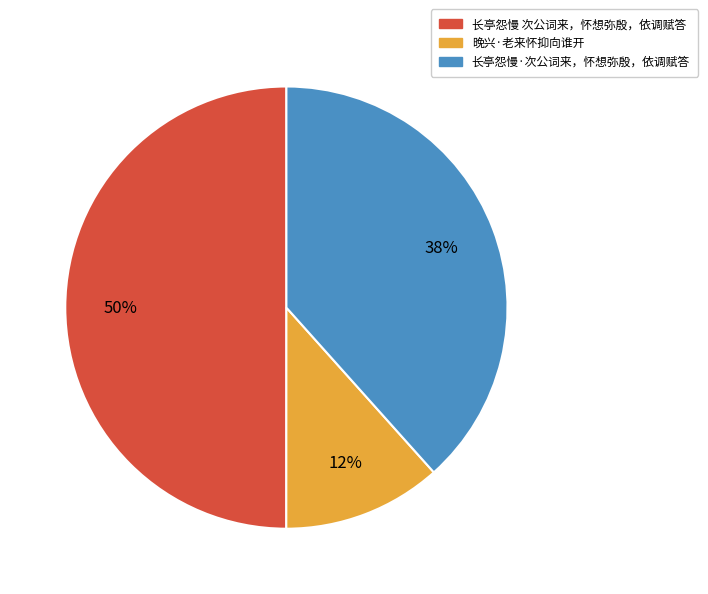

How many segments does this pie chart have?

3